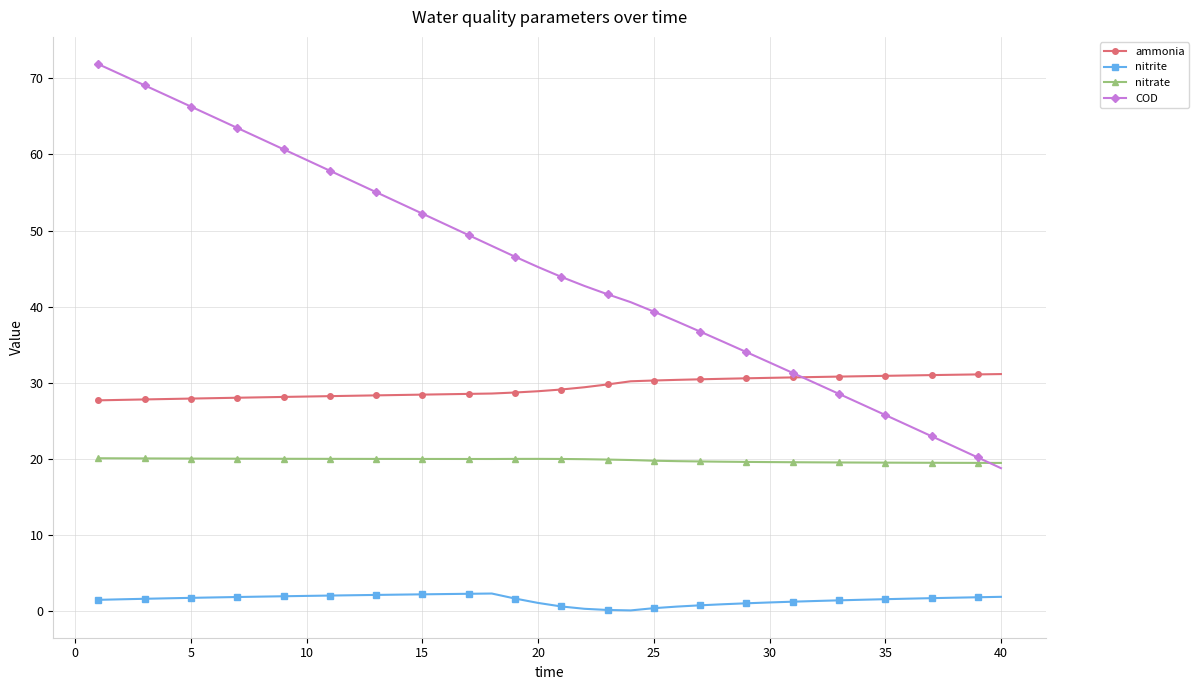

Which series has the largest total across all categories?

COD